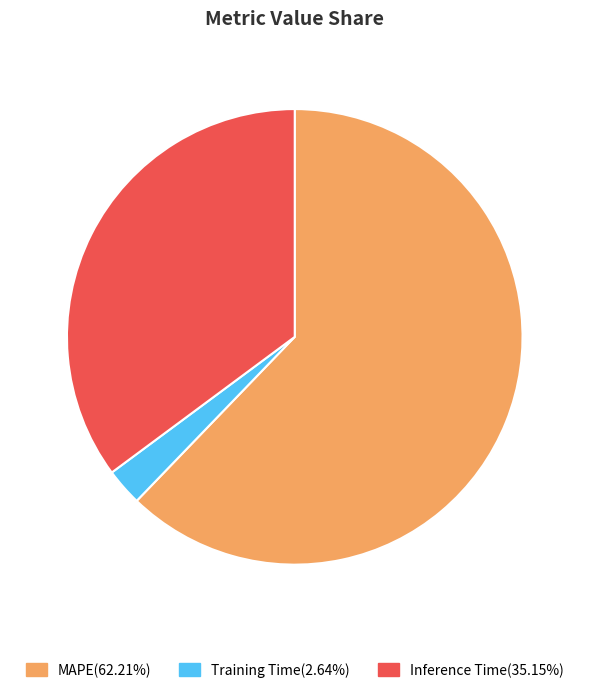

How many slices are in this pie chart?

3